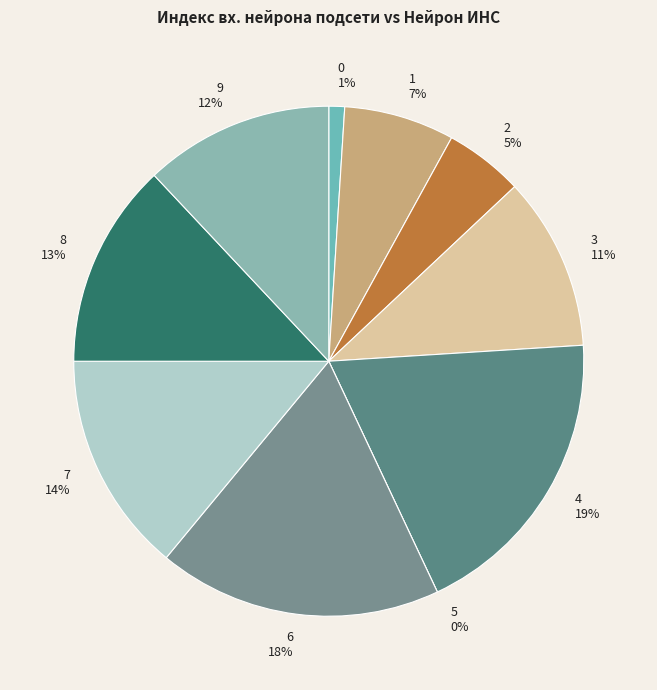

True or false: 5 accounts for 14% of the total.

False